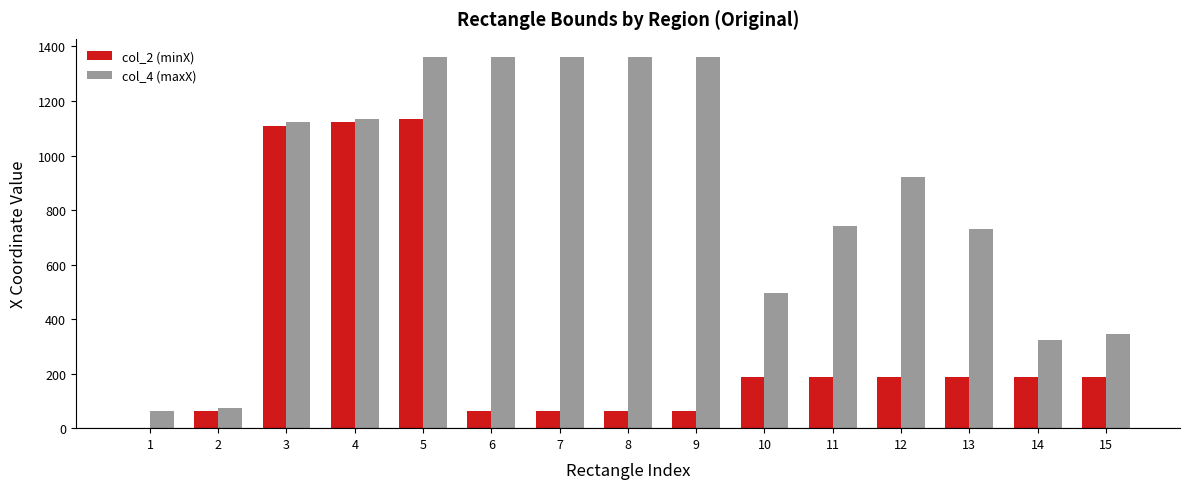

What is the maximum value shown in the chart?

1360